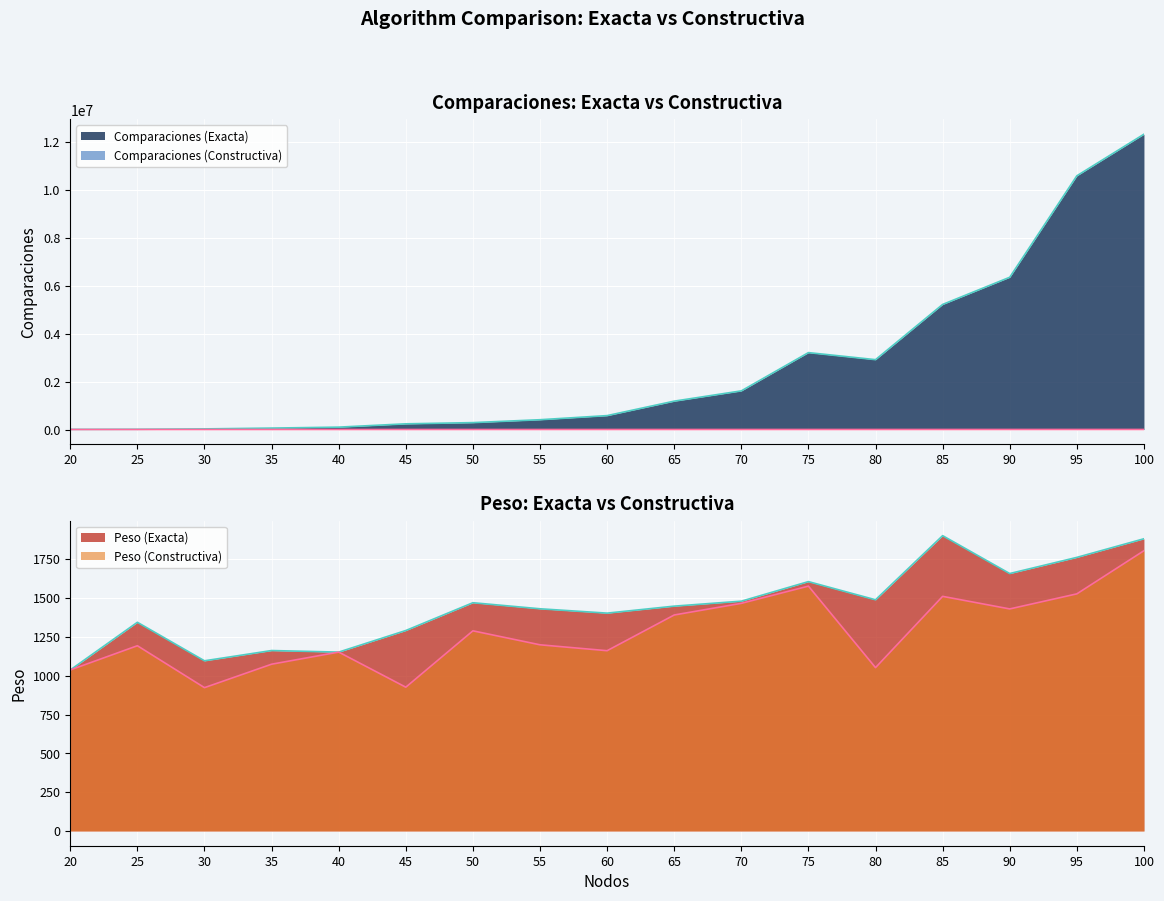

How many lines are shown in the chart?

4